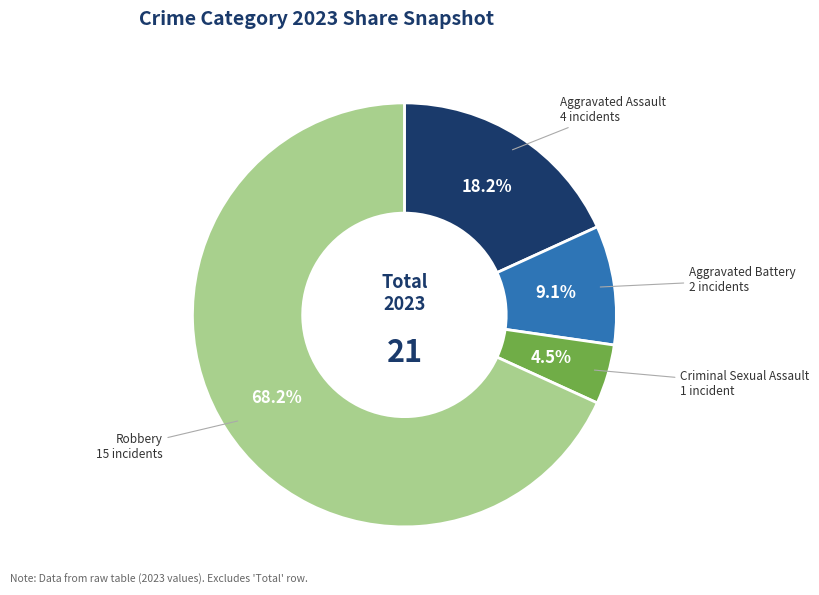

Count the number of slices in the pie.

4